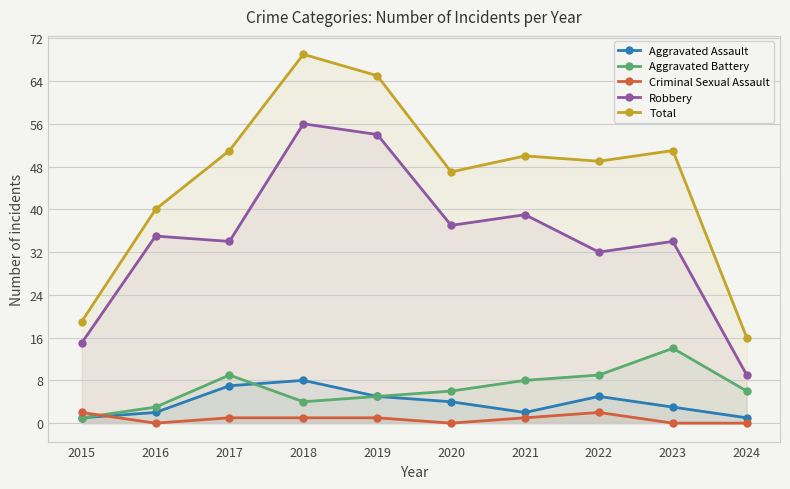

What are all the series names shown in the legend?

Aggravated Assault, Aggravated Battery, Criminal Sexual Assault, Robbery, Total